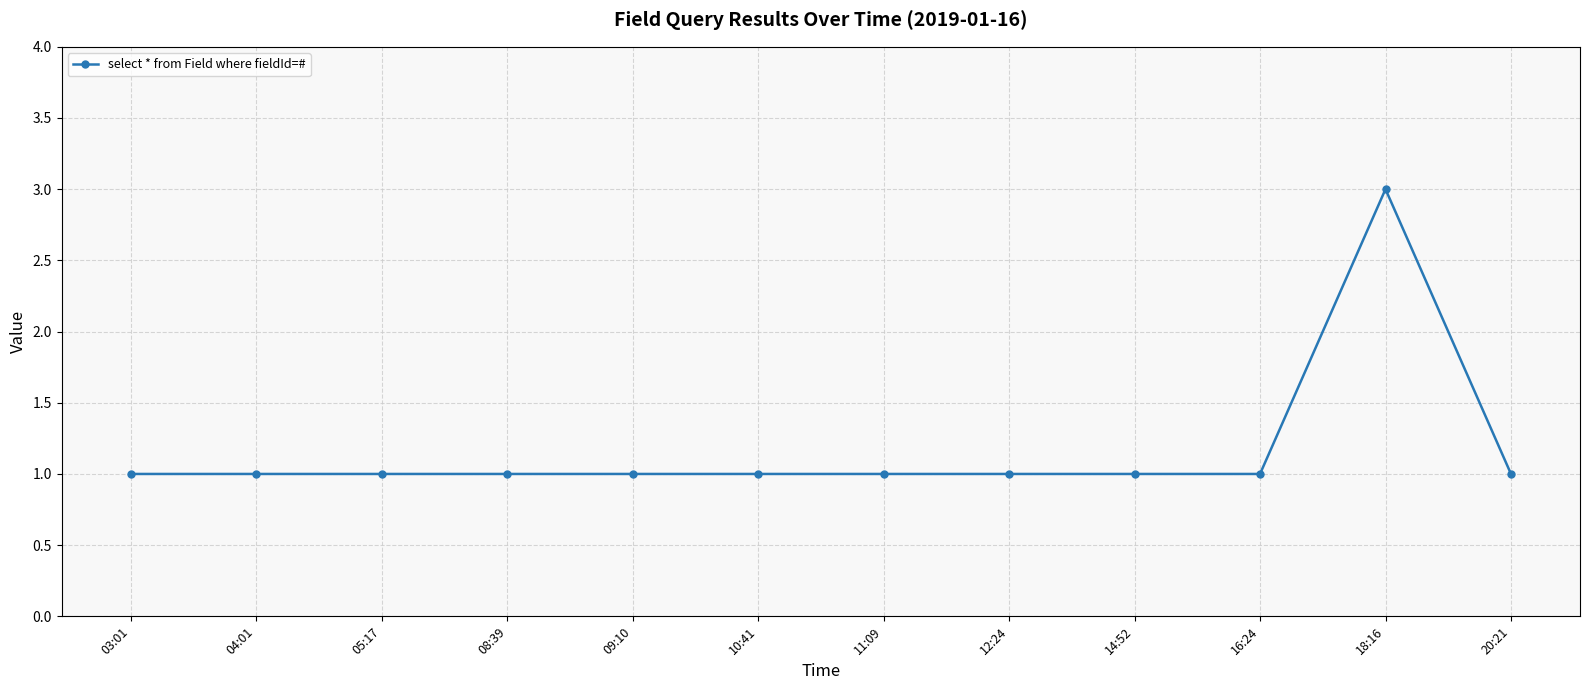

True or false: the data shows 2 at 10:41.

False